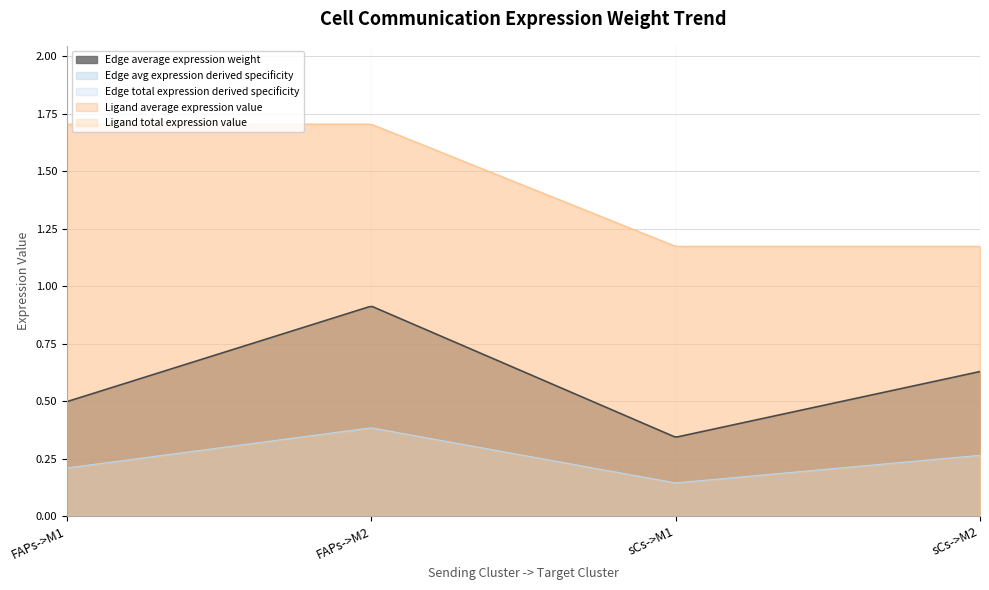

What is the label of the 1st point from the left?

FAPs->M1